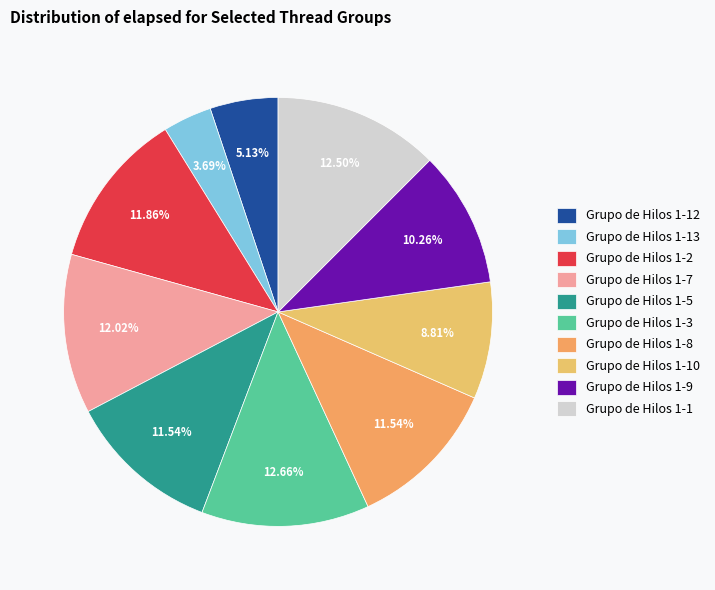

To the nearest percent, what portion does Grupo de Hilos 1-10 represent?

9%